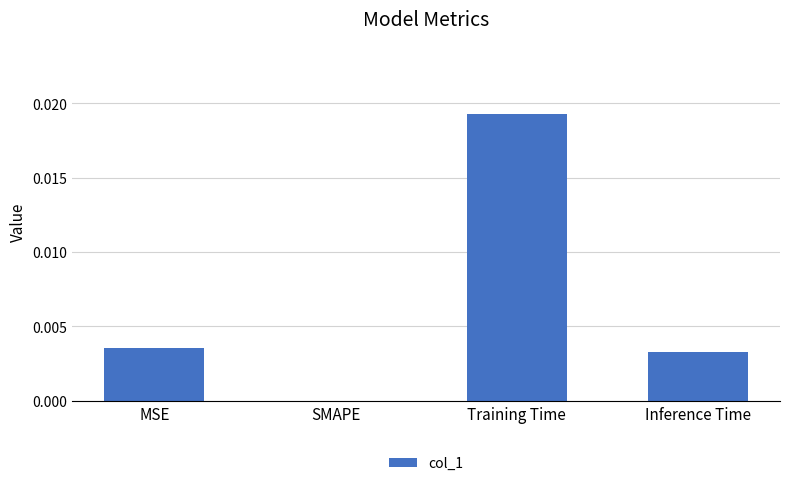

At which category does the chart reach its peak across all series?

Training Time